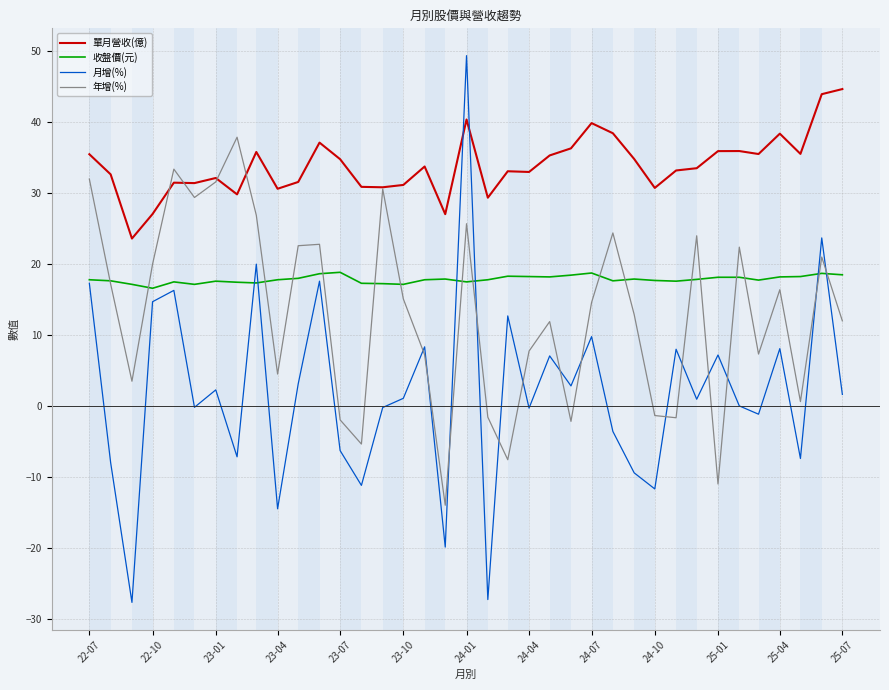

How many intersections are there between 單月營收(億) and 月增(%)?

2